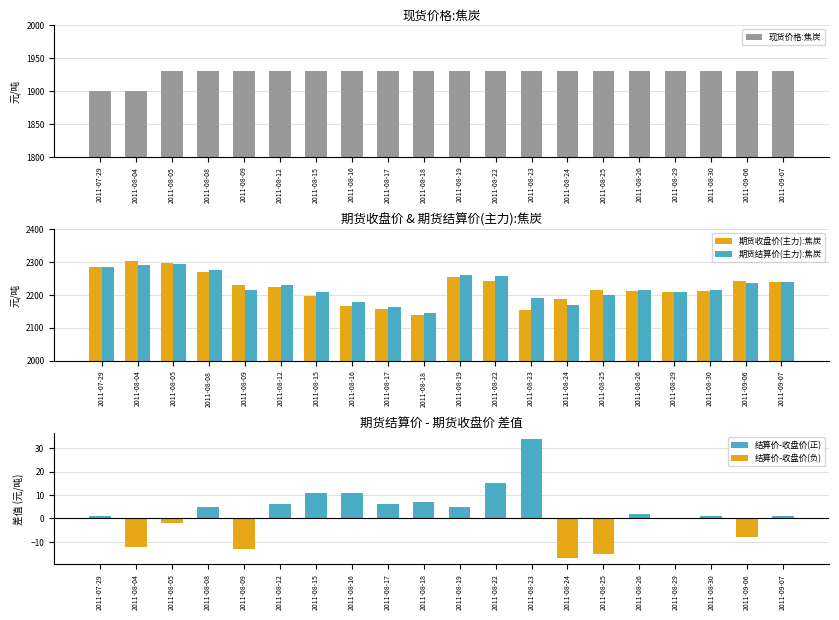

True or false: 期货结算价(主力):焦炭 has a value of 2235 at 2011-09-06.

True